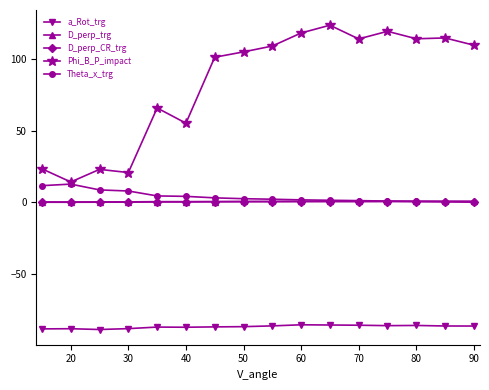

Is this an area chart (filled region under the line)?

No